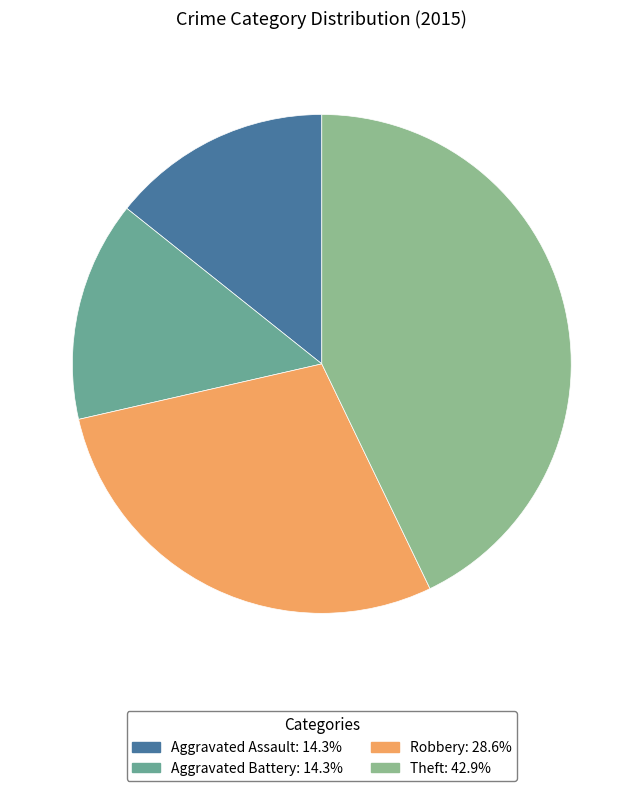

Which has a higher value, Robbery or Aggravated Battery?

Robbery